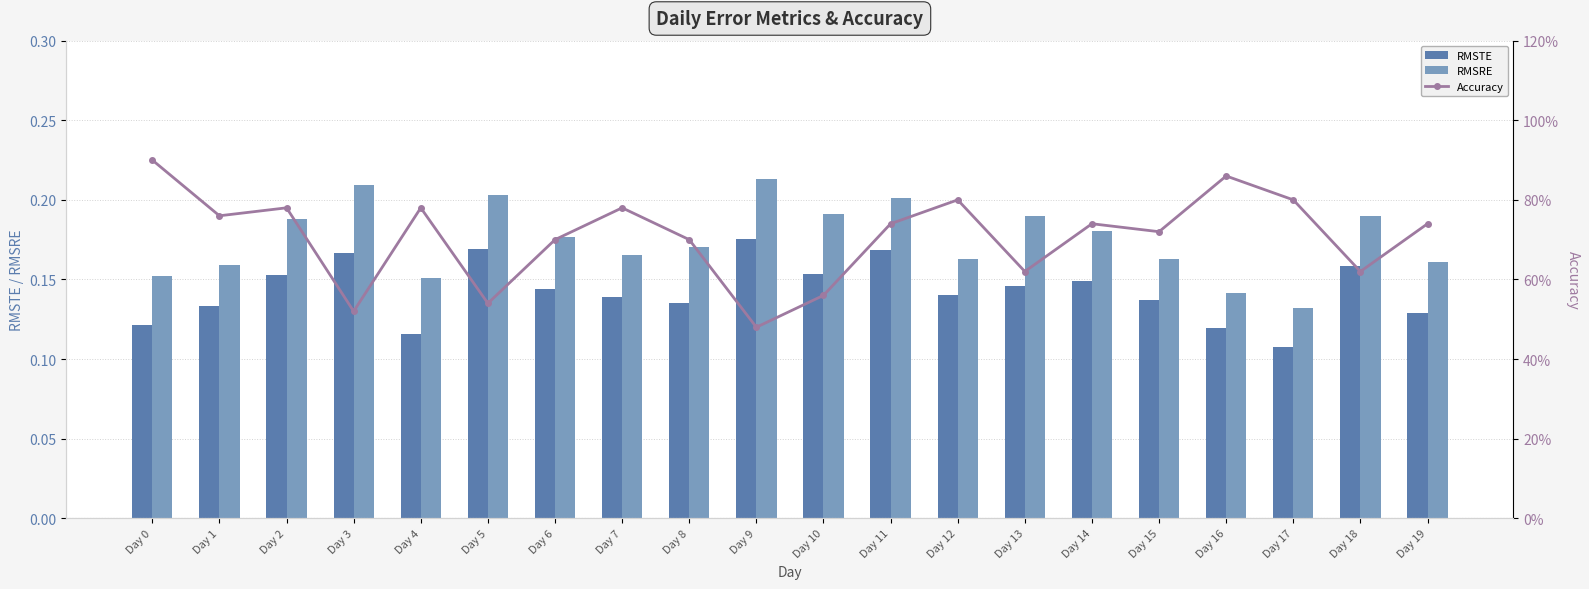

Are the bars horizontal?

No